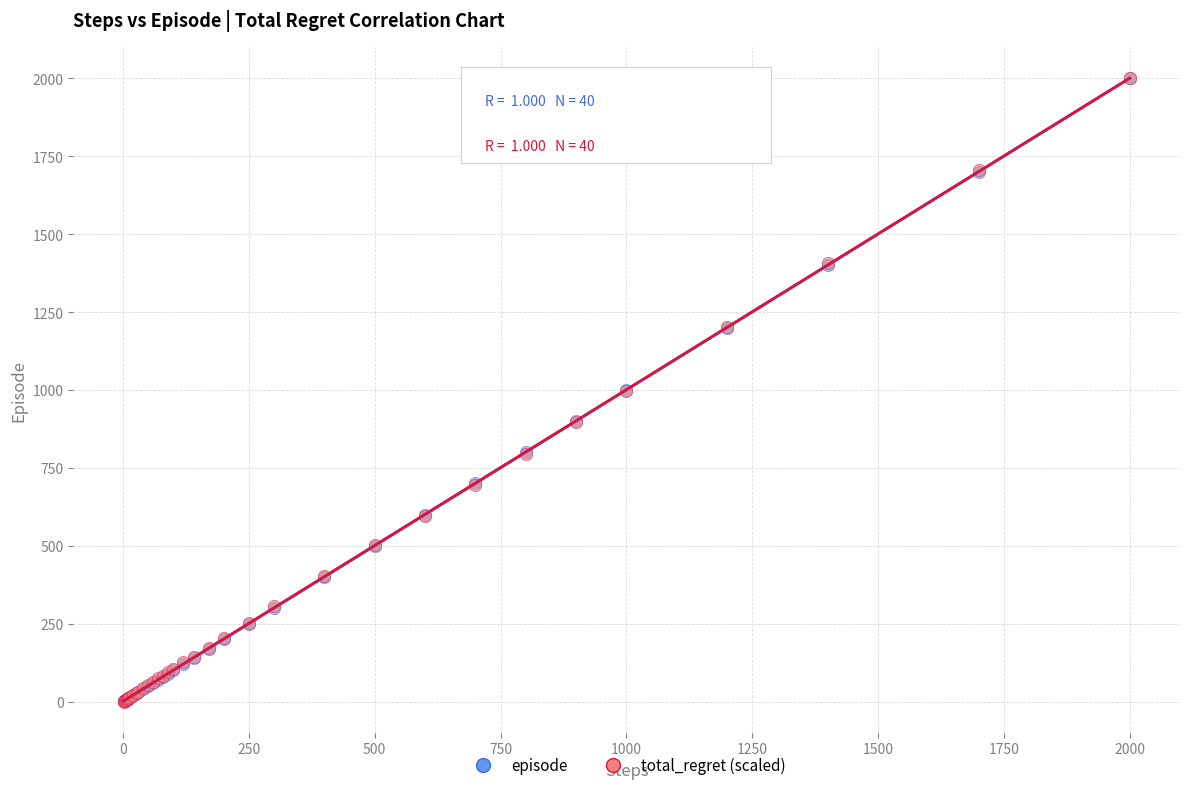

What are all the series names shown in the legend?

episode, total_regret (scaled)